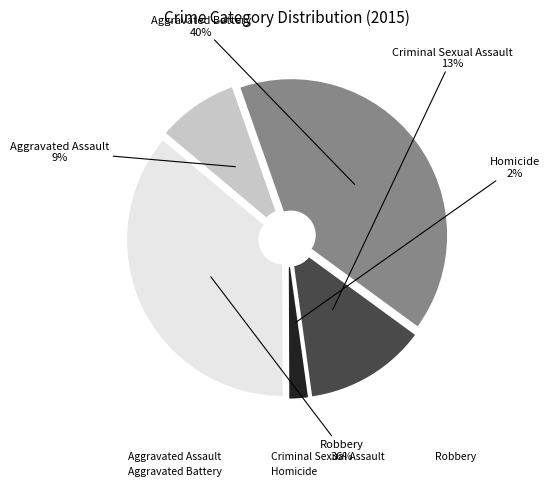

Is Aggravated Battery the majority of the pie?

No